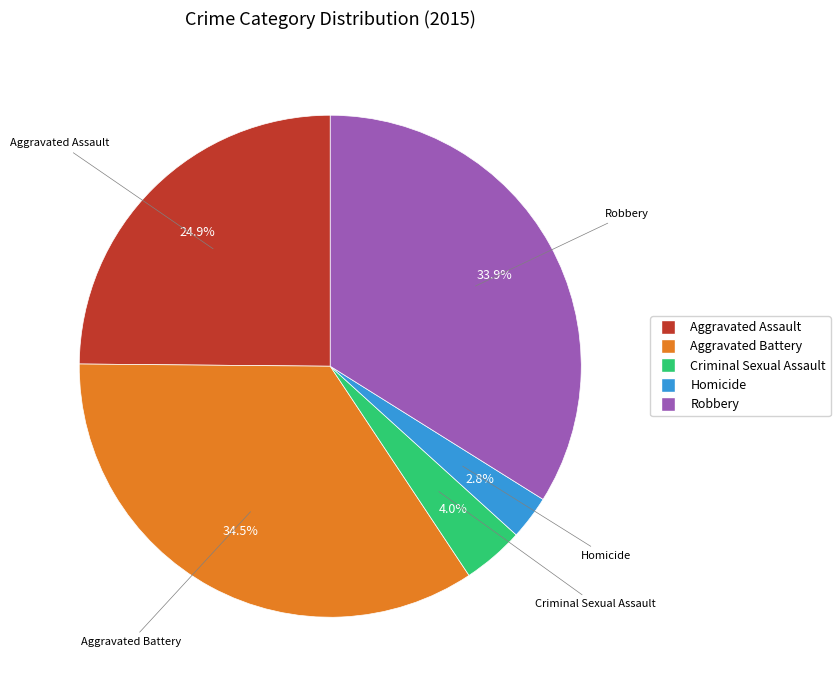

True or false: Aggravated Assault accounts for 16% of the total.

False